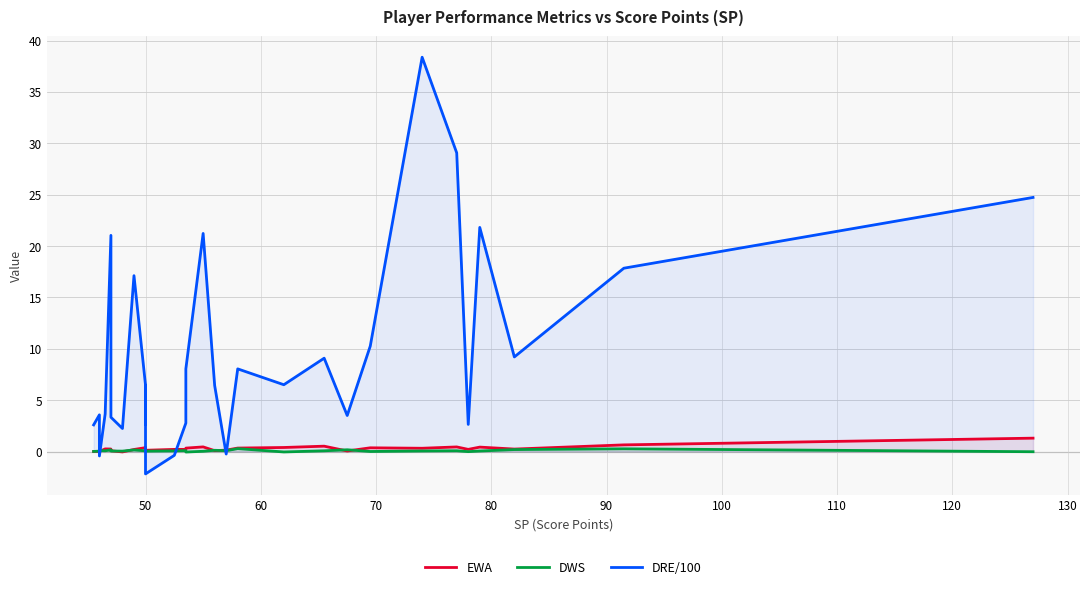

Does the chart display data point markers on the line(s)?

No